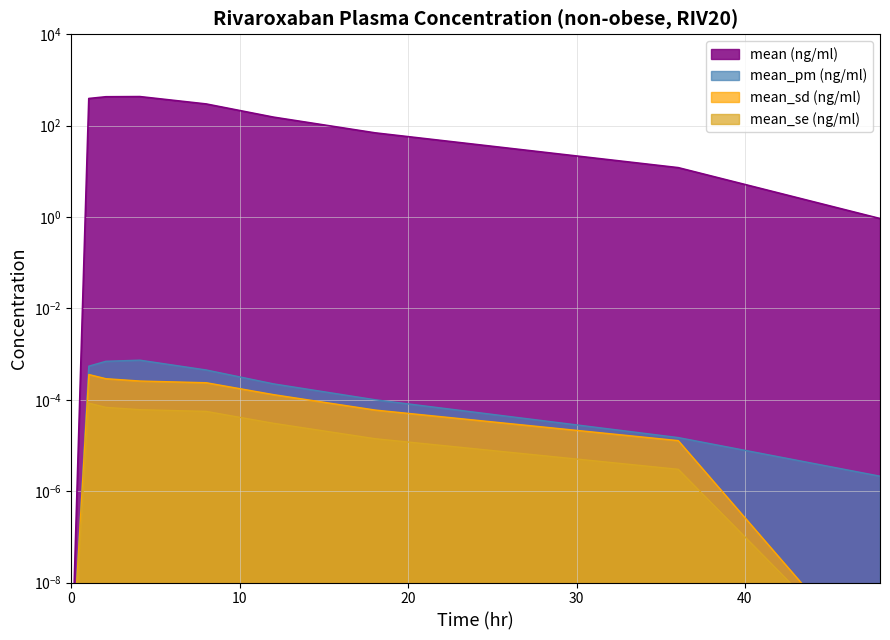

The mean_sd (ng/ml) series shows 0.0 at 1.02922429006774. True or false?

True